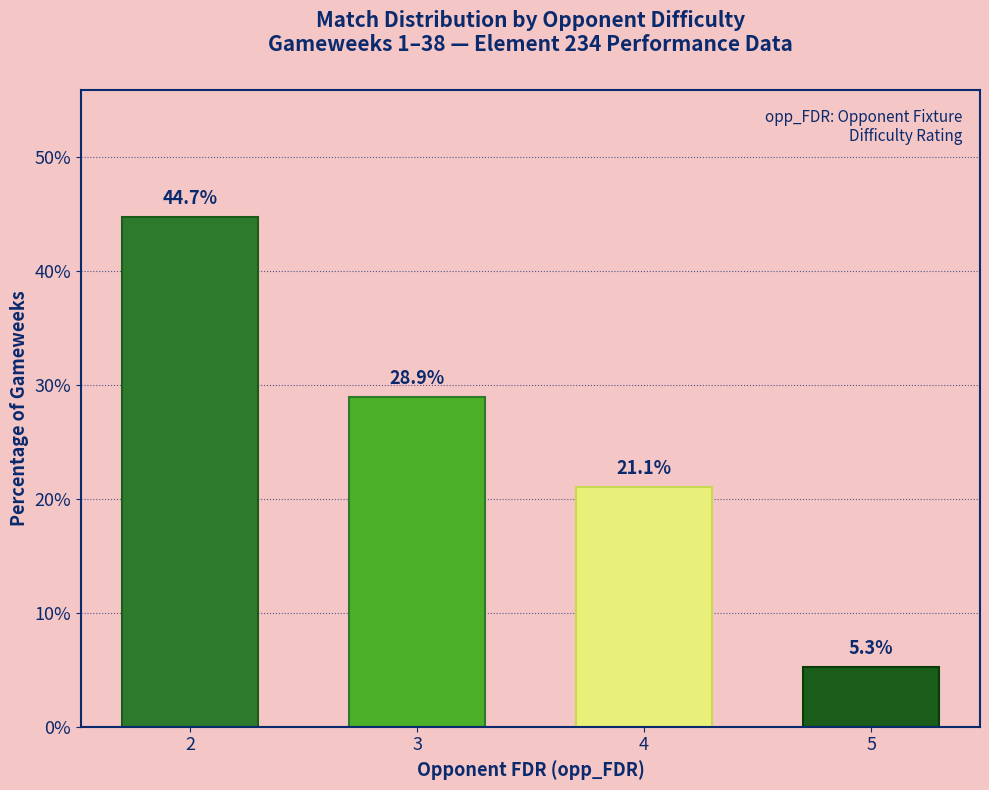

How many bars are there in total?

4